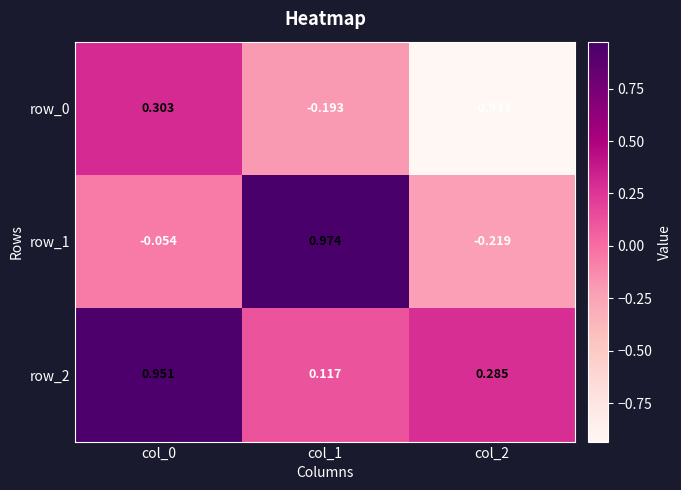

Is the value of row_0 at col_1 greater than the value of row_1 at col_2?

Yes